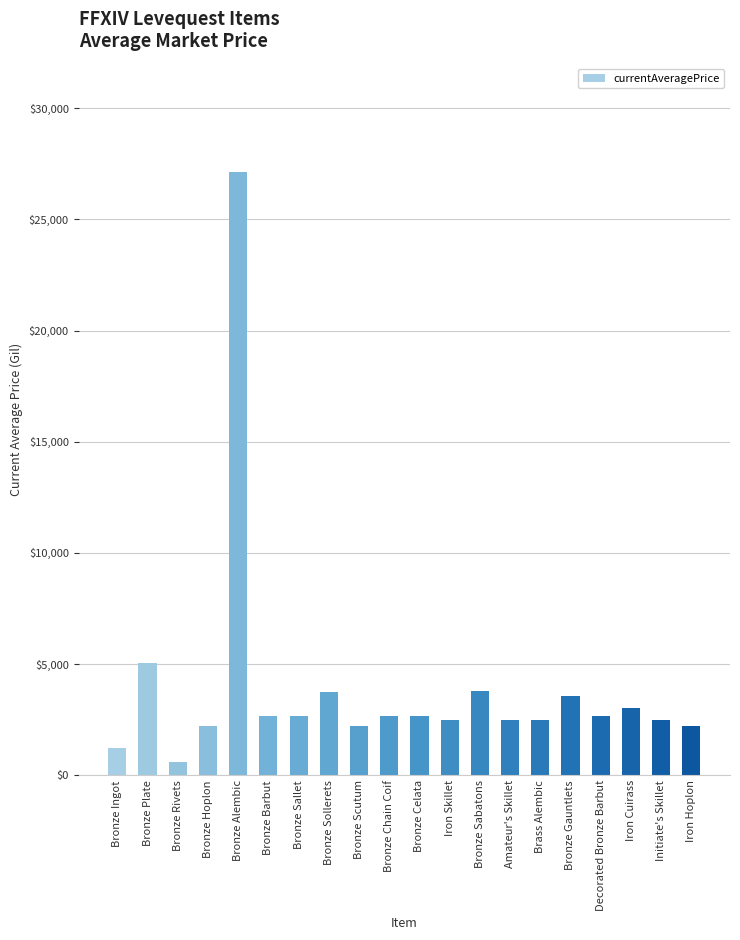

What is the ratio of the value at Bronze Gauntlets to the value at Bronze Sollerets?

0.9